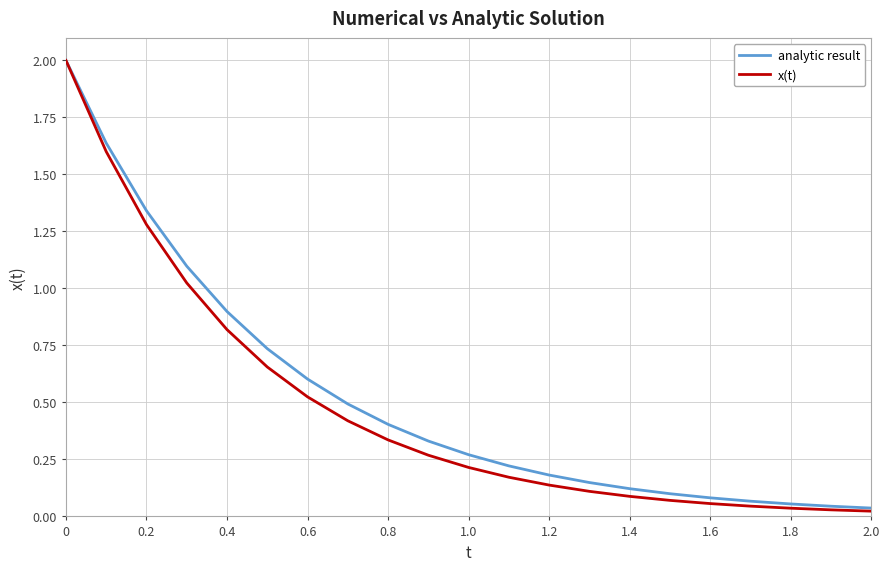

What is the greatest value displayed?

2.0